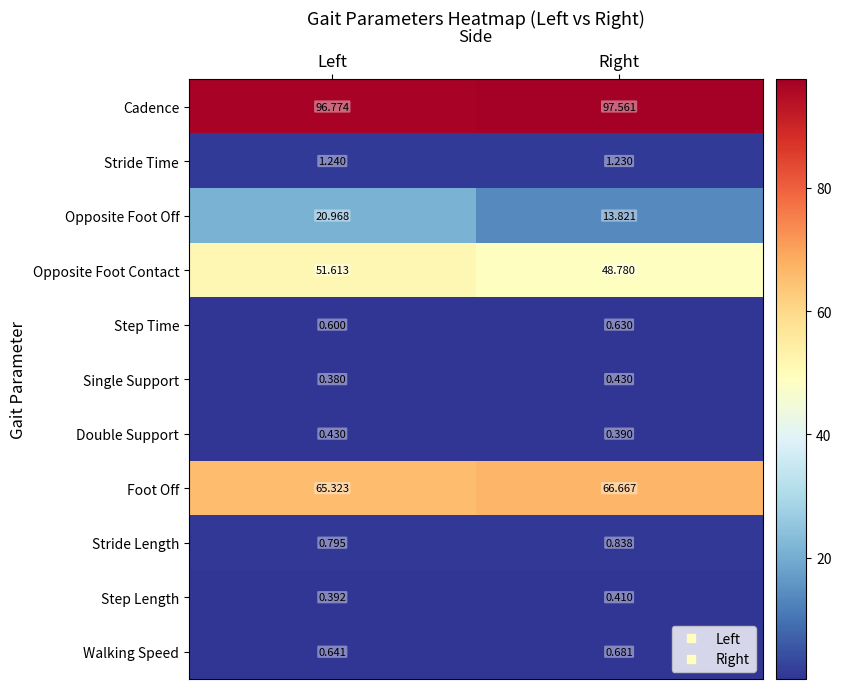

List the labels in order of Step Length value, largest first.

Right, Left